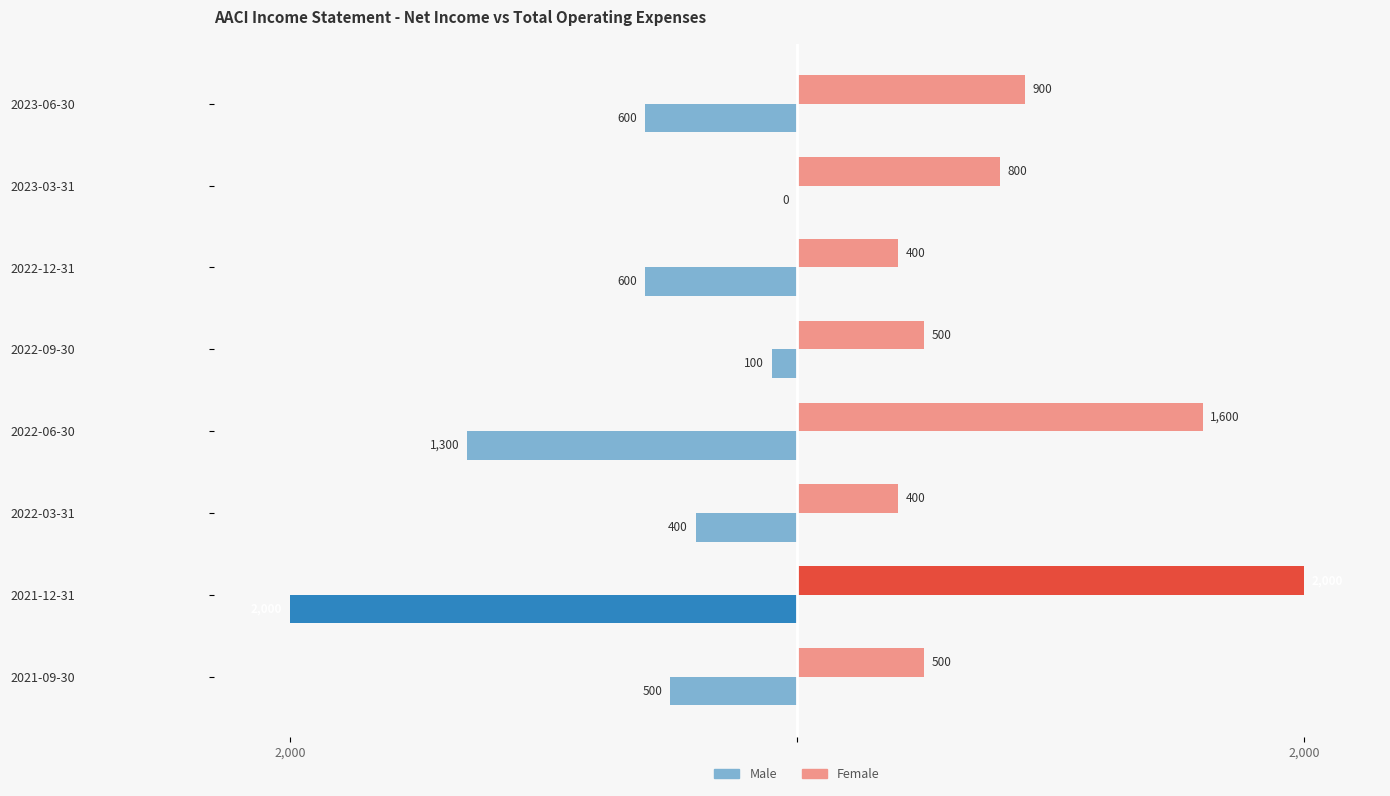

What are all the series names shown in the legend?

Male, Female